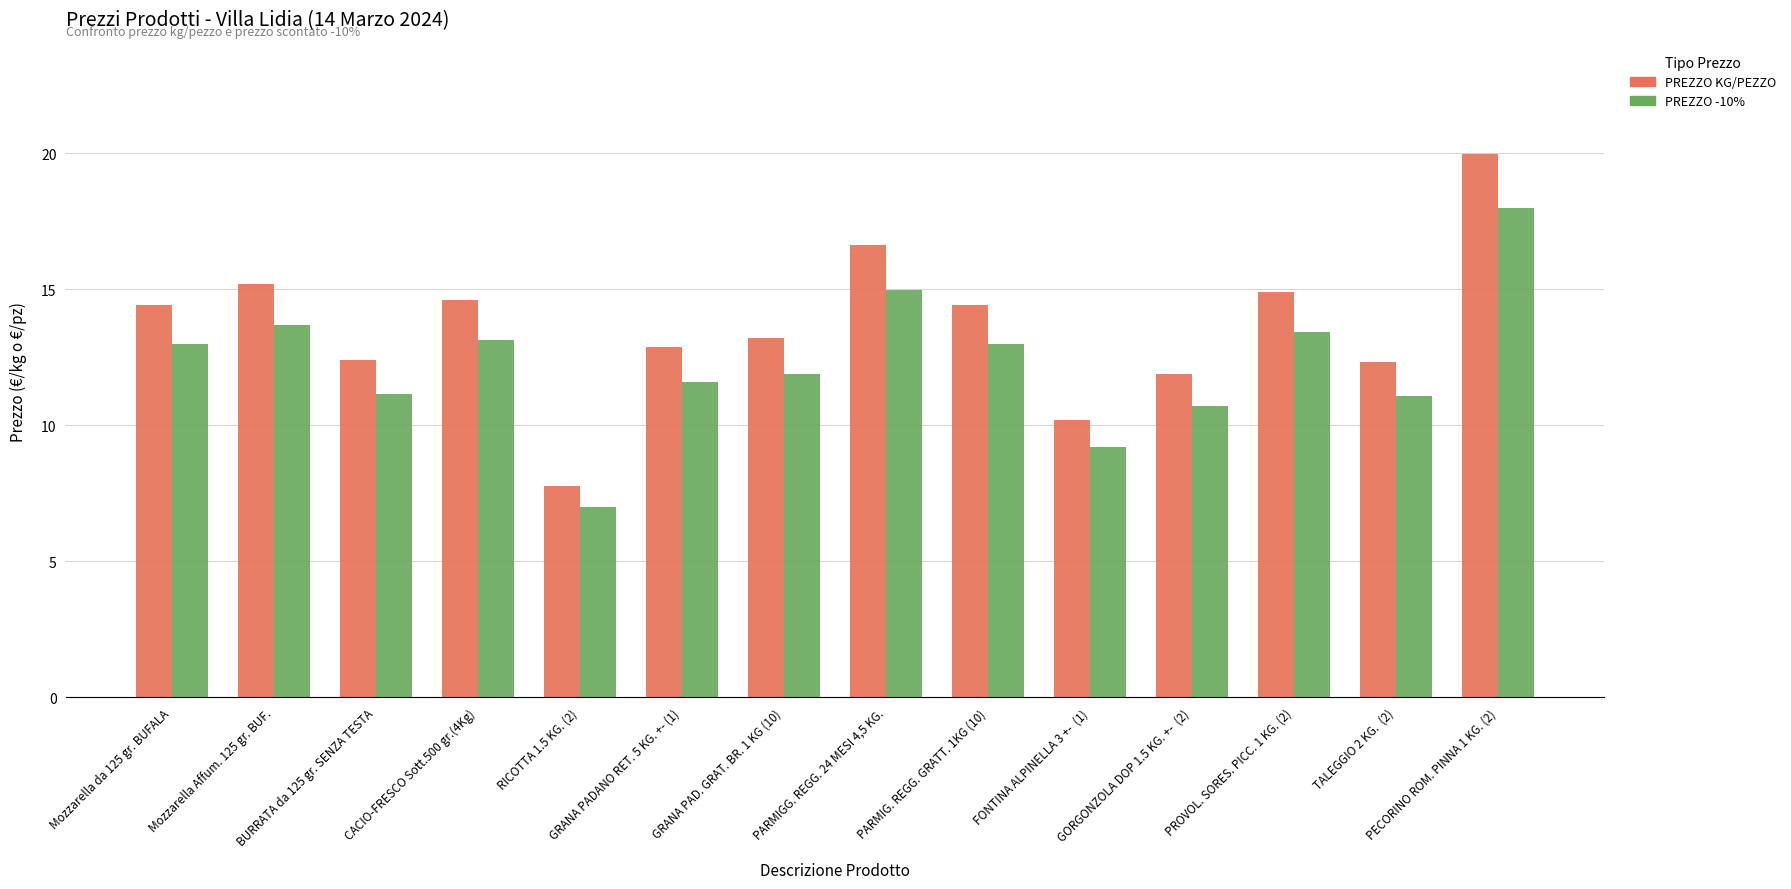

How many bars are there in each group?

2